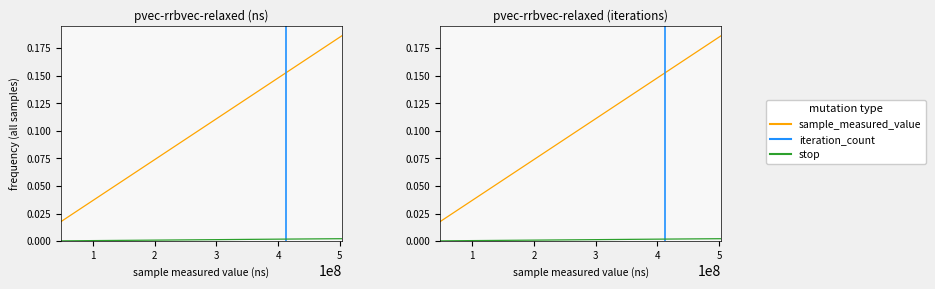

What is the difference between the maximum and second lowest values in the sample_measured_value series?

0.2